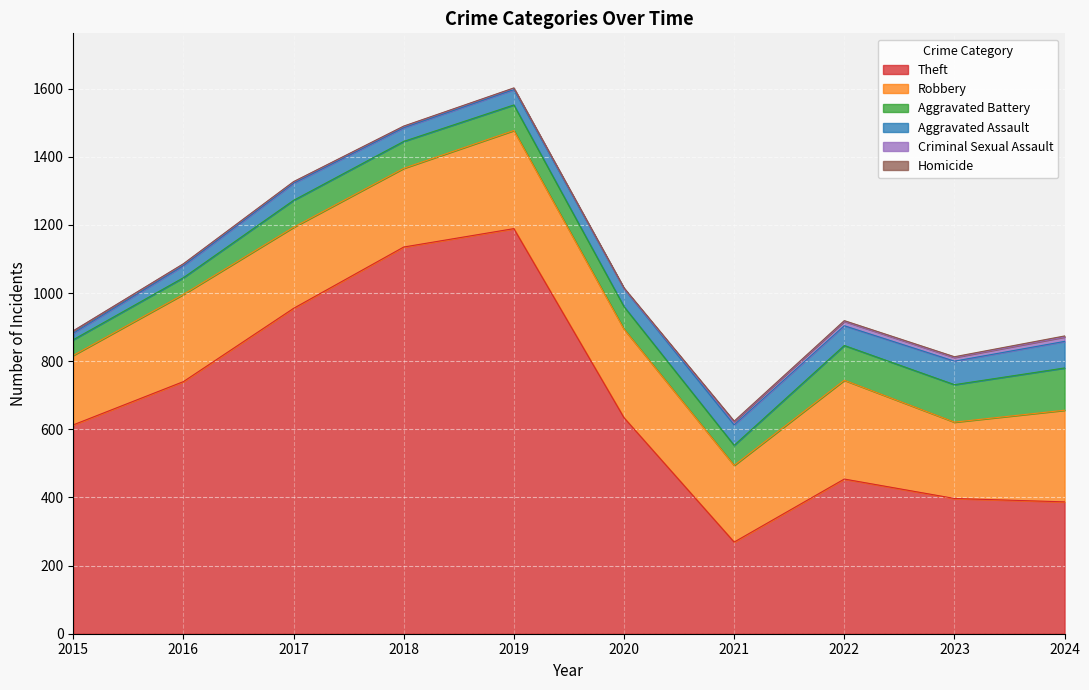

Is the value of Theft at 2015 greater than the value of Robbery at 2015?

Yes